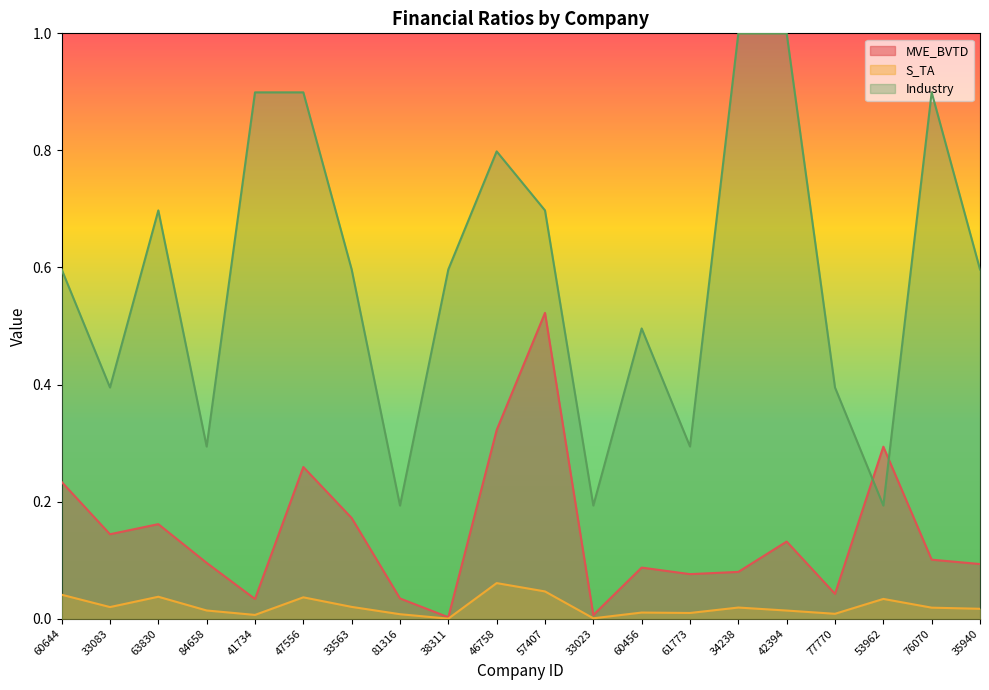

True or false: S_TA has a value of 0.0 at 33083.

False